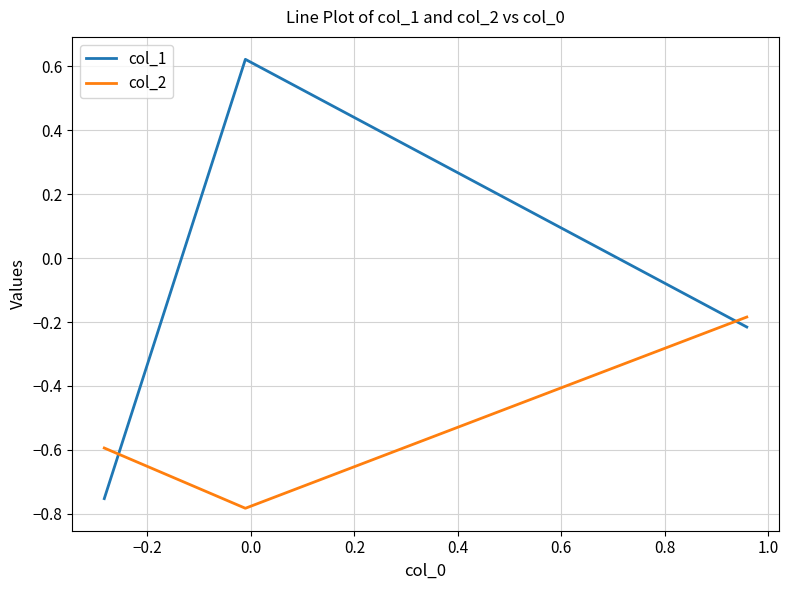

What is the sum of all col_1 values?

-0.3